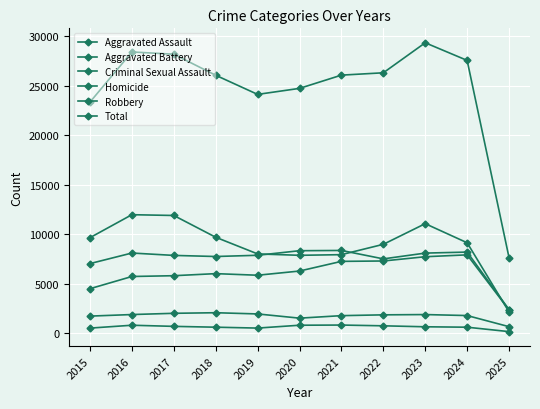

Is this an area chart (filled region under the line)?

No